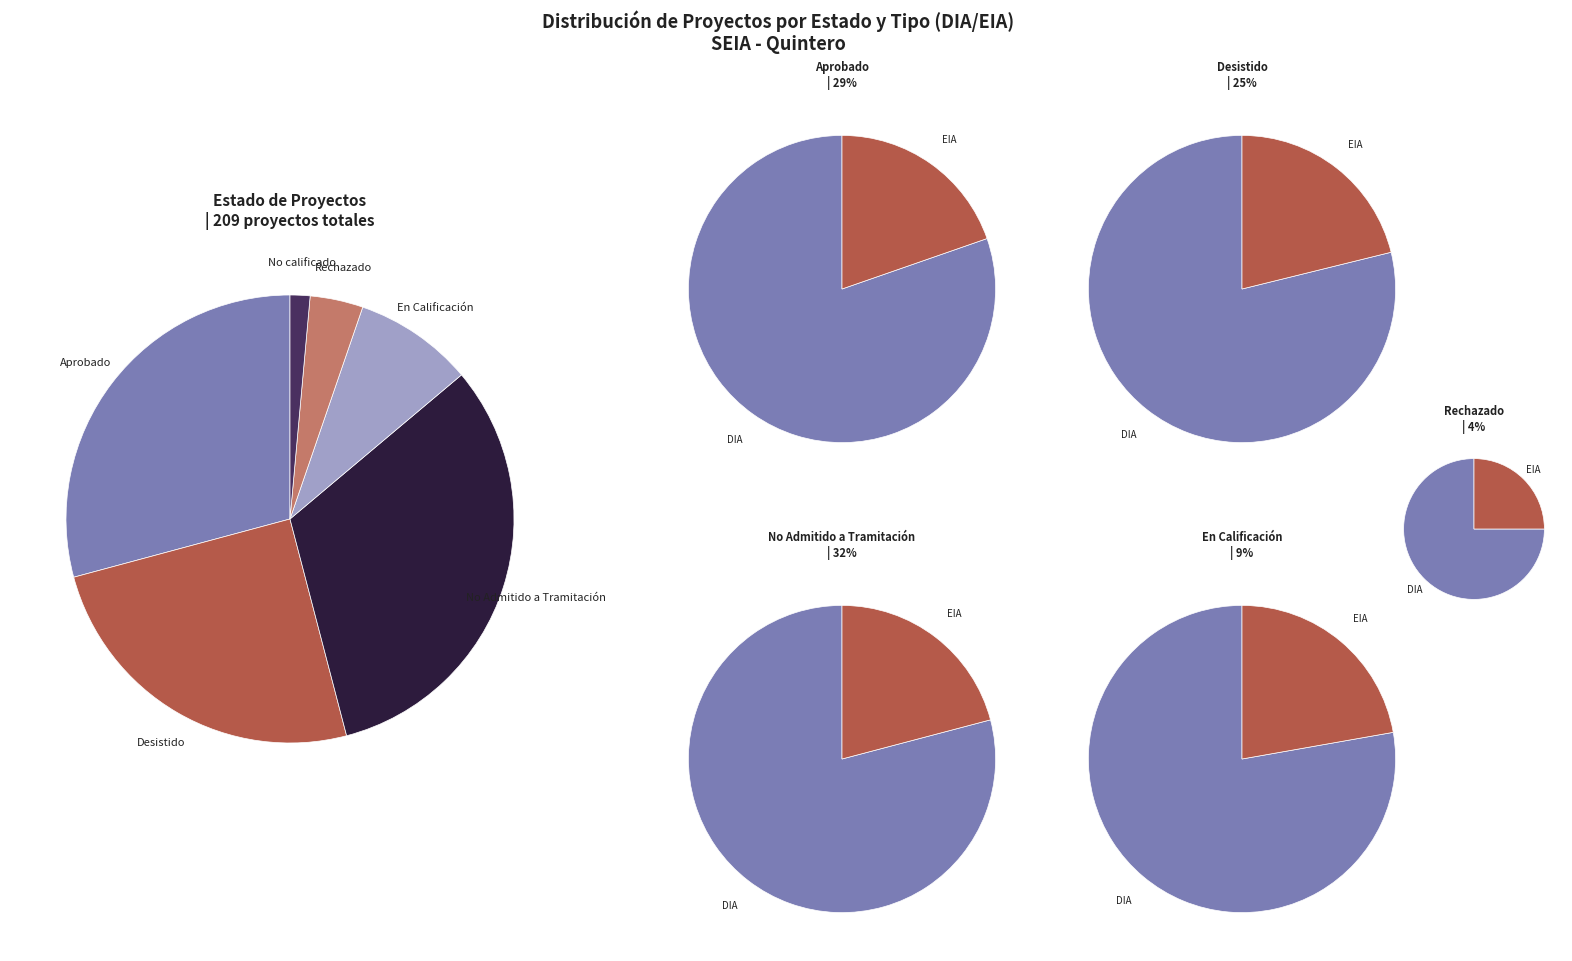

The Desistido slice represents 25% of the pie. True or false?

True